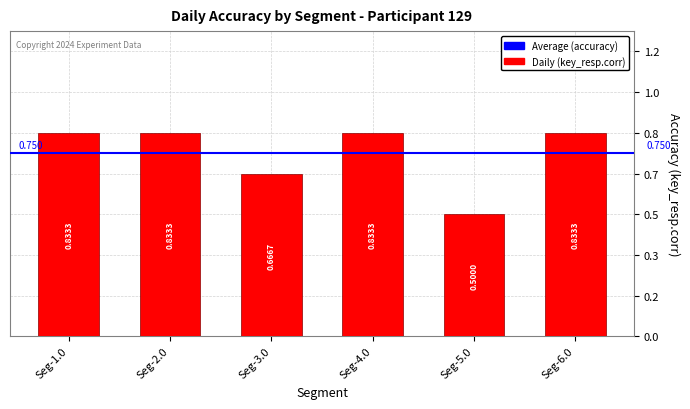

Are the bars horizontal?

No